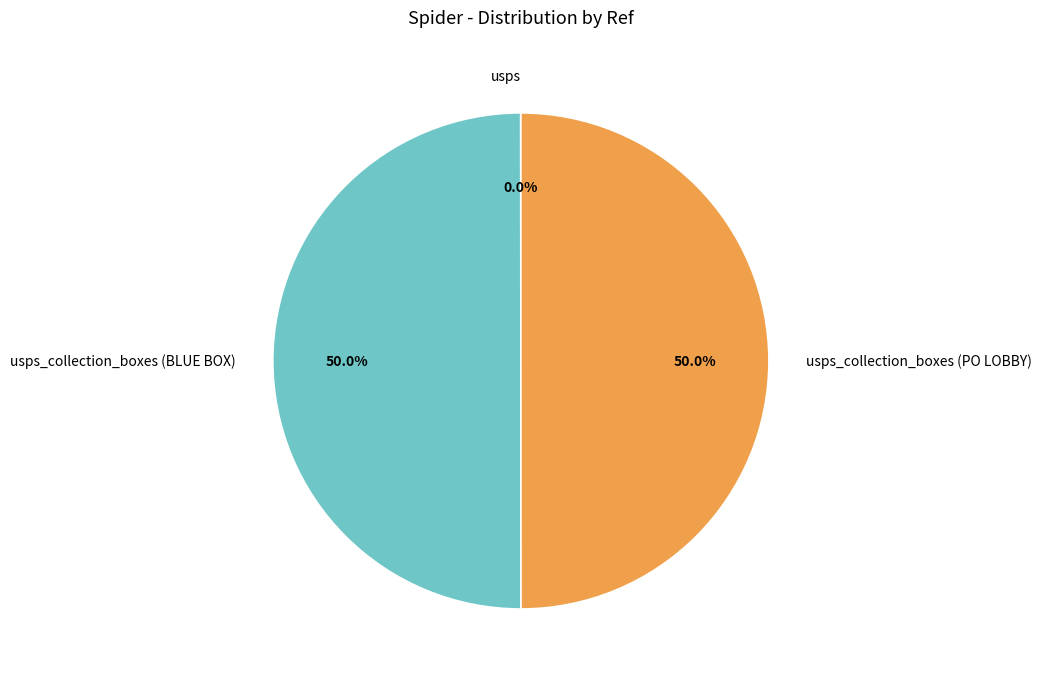

Is the sum of usps_collection_boxes (PO LOBBY) and usps_collection_boxes (BLUE BOX) greater than half?

Yes